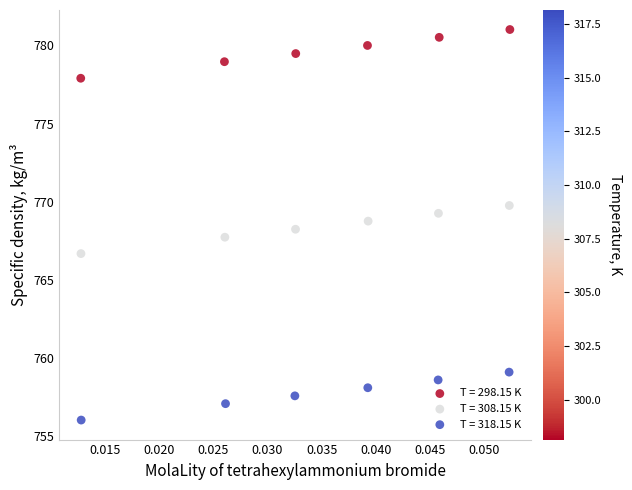

Which series reaches the minimum Y coordinate?

T = 318.15 K